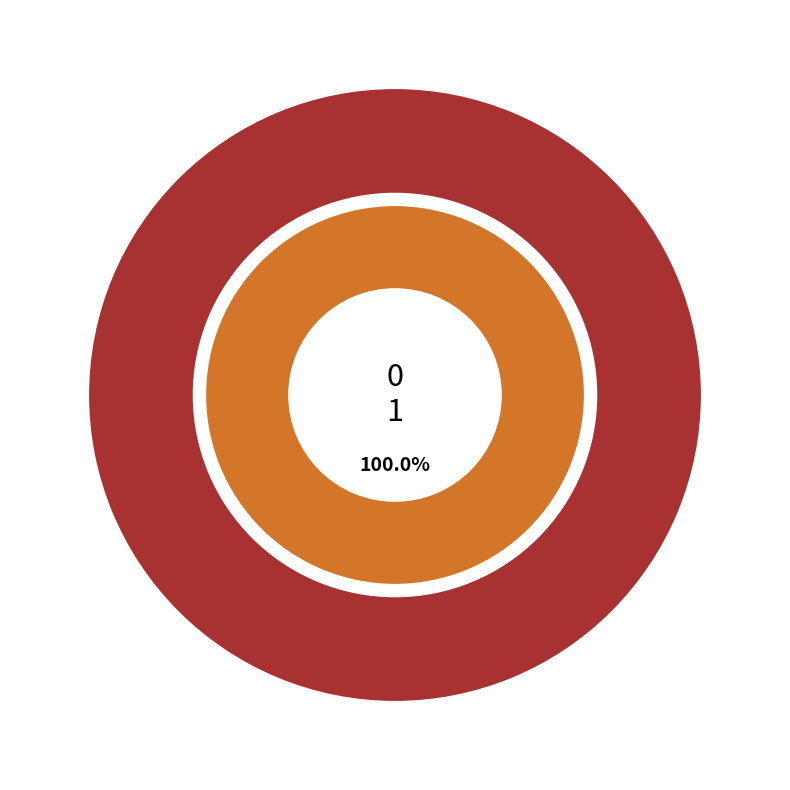

The 1 slice represents 99% of the pie. True or false?

False